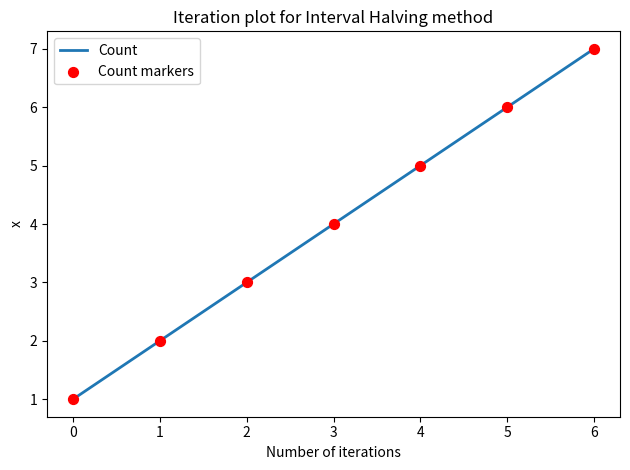

What is the change in value from 0 to 4?

+4